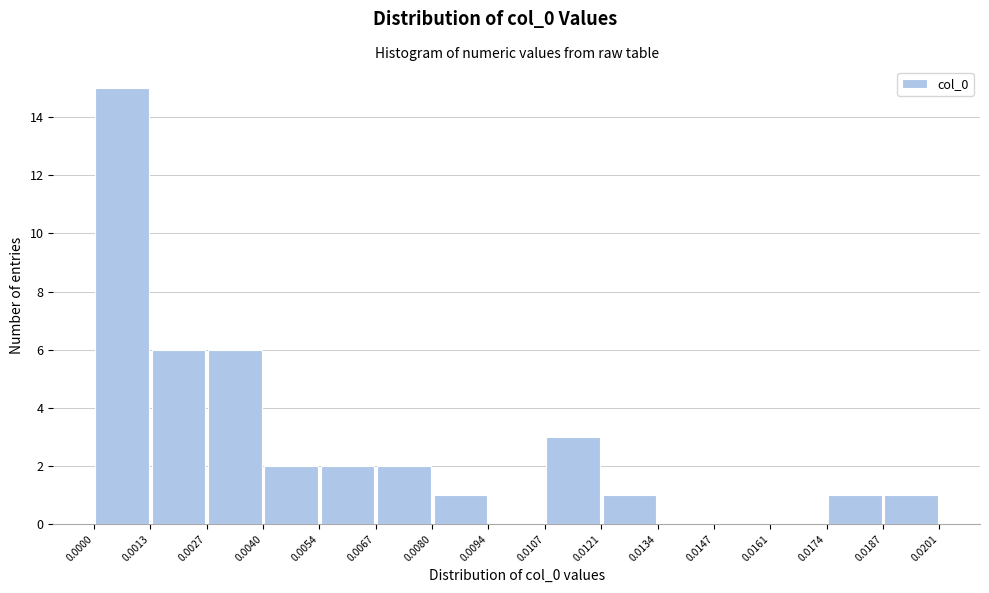

Reading left to right, list every bar in this chart as the range it spans on the x-axis followed by its height. The values are not printed on the chart, so give them approximately, as read against the axis.

0.0000 to 0.0013: 15
0.0013 to 0.0027: 6
0.0027 to 0.0040: 6
0.0040 to 0.0054: 2
0.0054 to 0.0067: 2
0.0067 to 0.0080: 2
0.0080 to 0.0094: 1
0.0094 to 0.0107: 0
0.0107 to 0.0121: 3
0.0121 to 0.0134: 1
0.0134 to 0.0147: 0
0.0147 to 0.0161: 0
0.0161 to 0.0174: 0
0.0174 to 0.0187: 1
0.0187 to 0.0201: 1